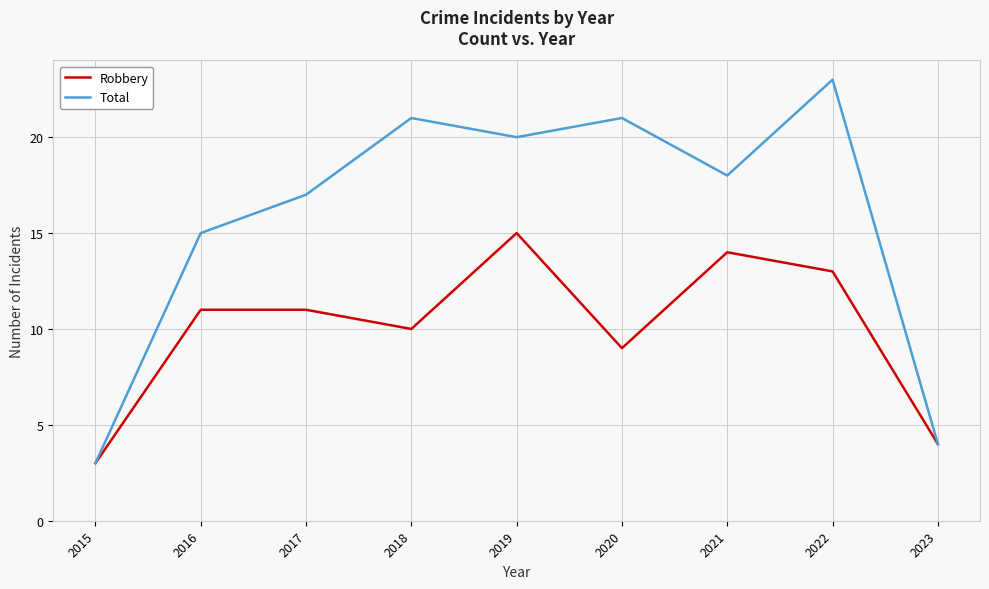

What is the total value across all series at 2023?

8